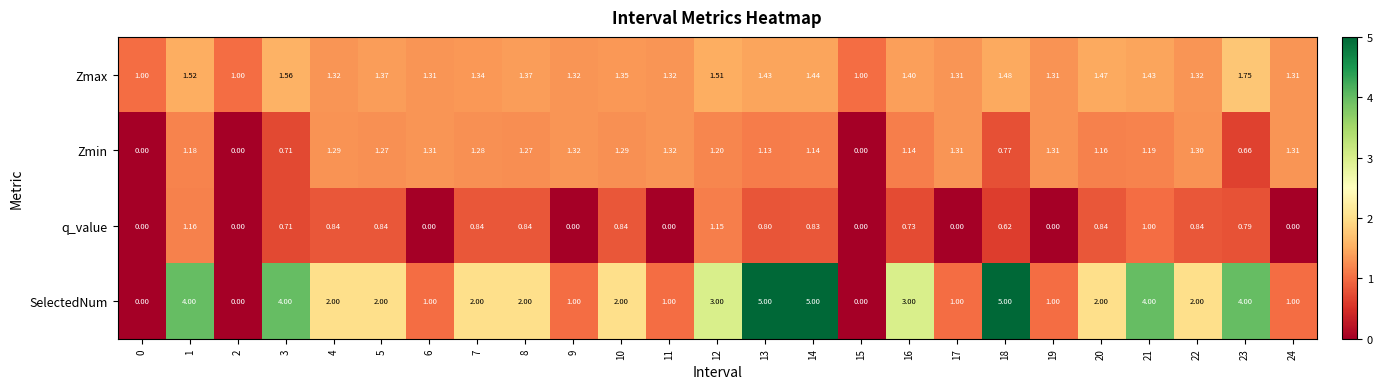

Which series changed the most between 2 and 23?

SelectedNum